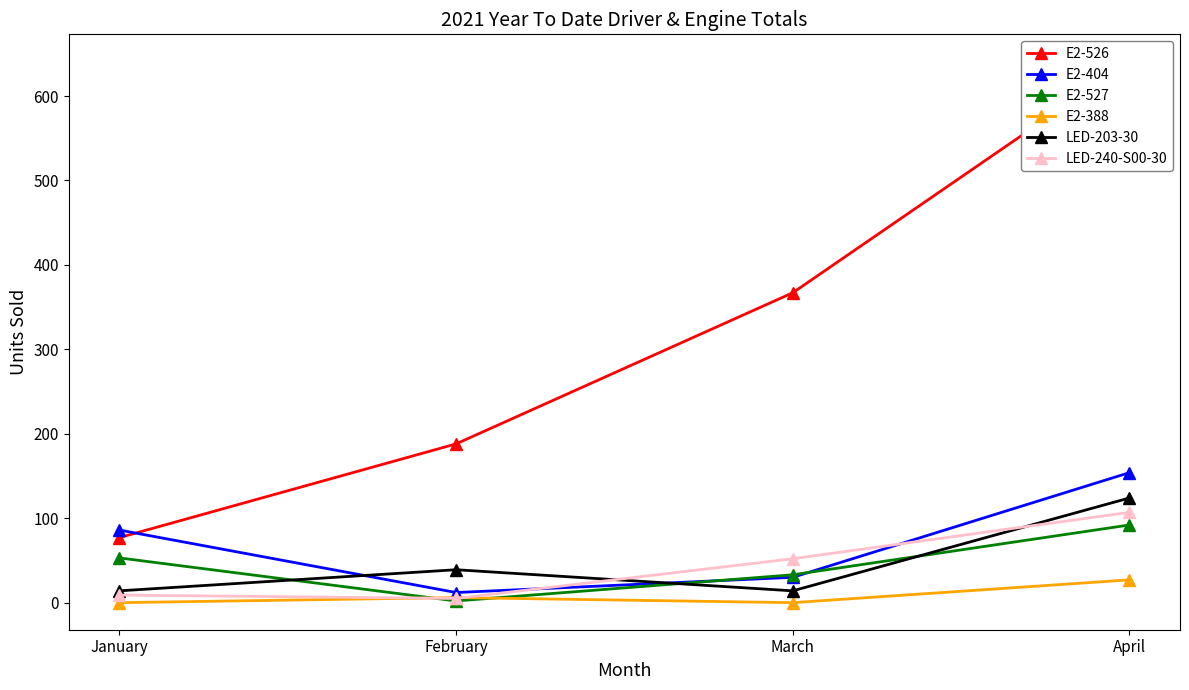

What is the value of the E2-527 point at the 2nd from the left?

2